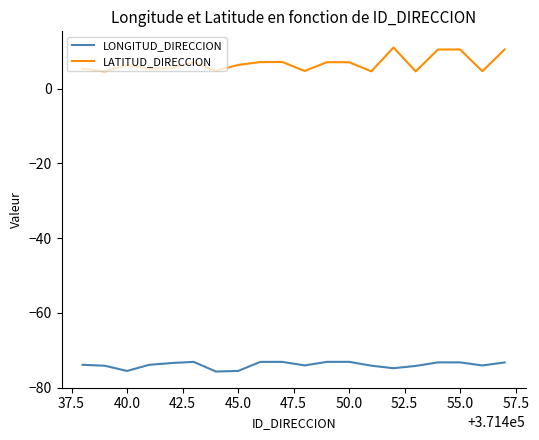

Rank the series by their maximum value, from lowest to highest.

LONGITUD_DIRECCION, LATITUD_DIRECCION